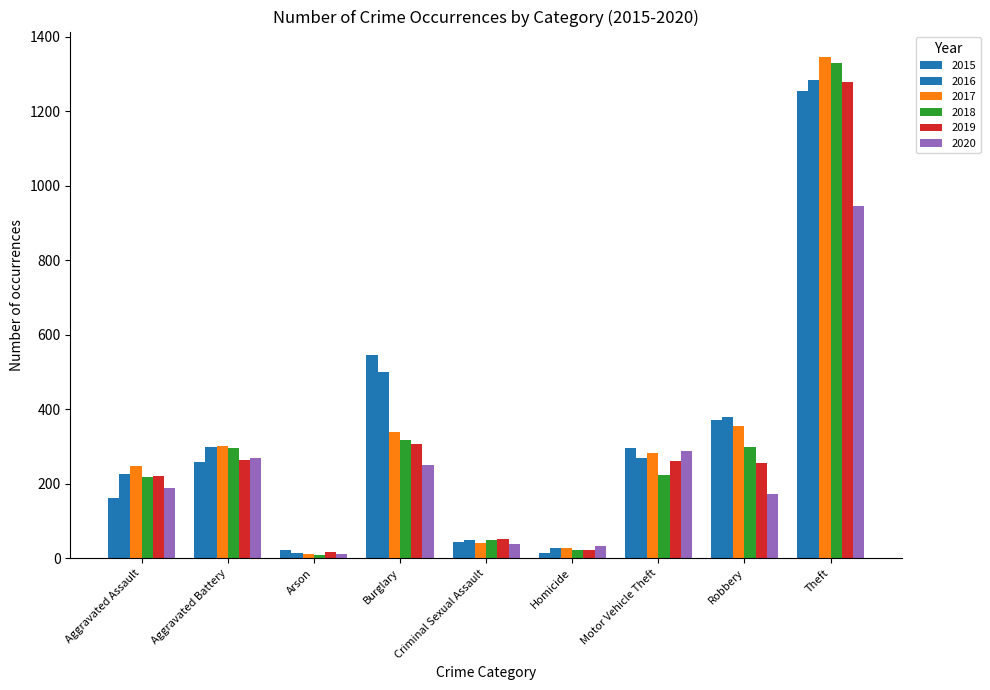

Rank the series by their maximum value, from highest to lowest.

2017, 2018, 2016, 2019, 2015, 2020